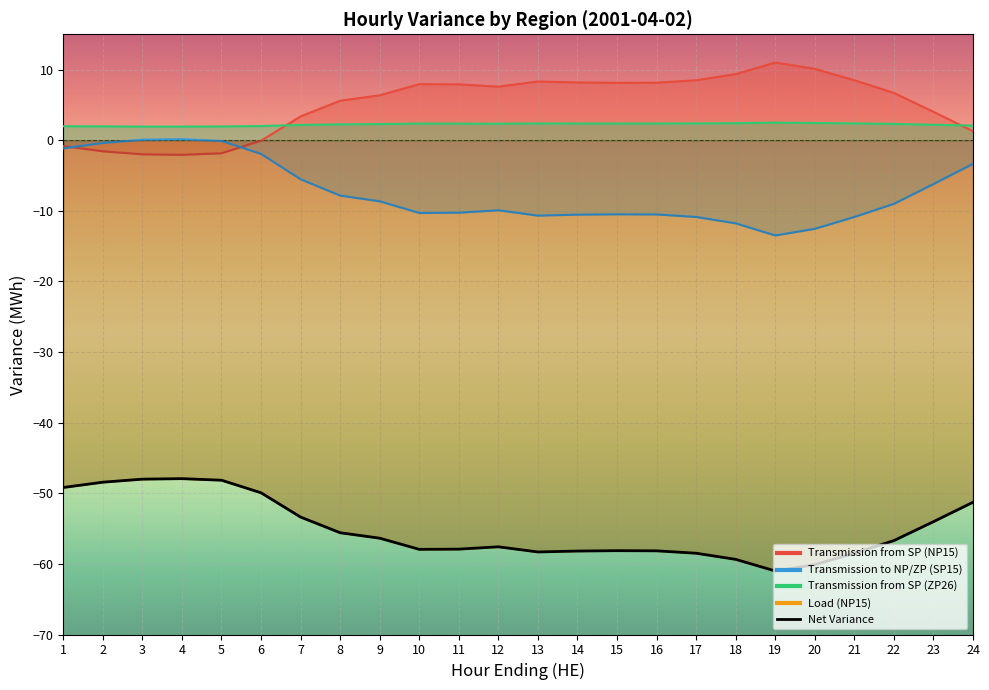

Read the Load (NP15) value at 10.

-57.9